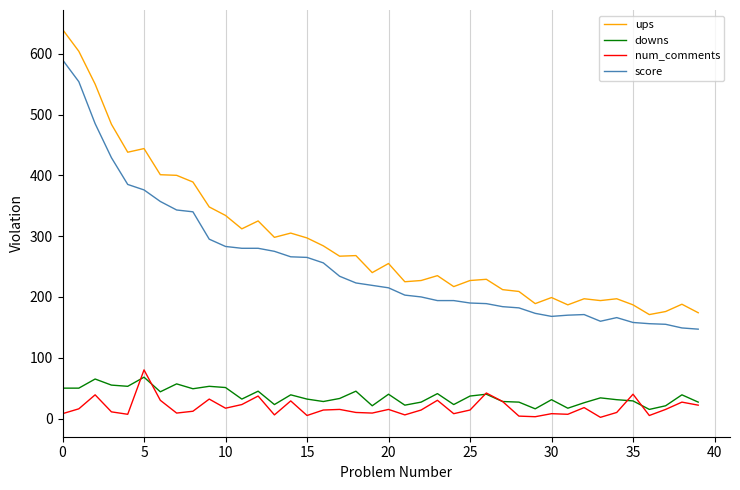

Is this an area chart (filled region under the line)?

No